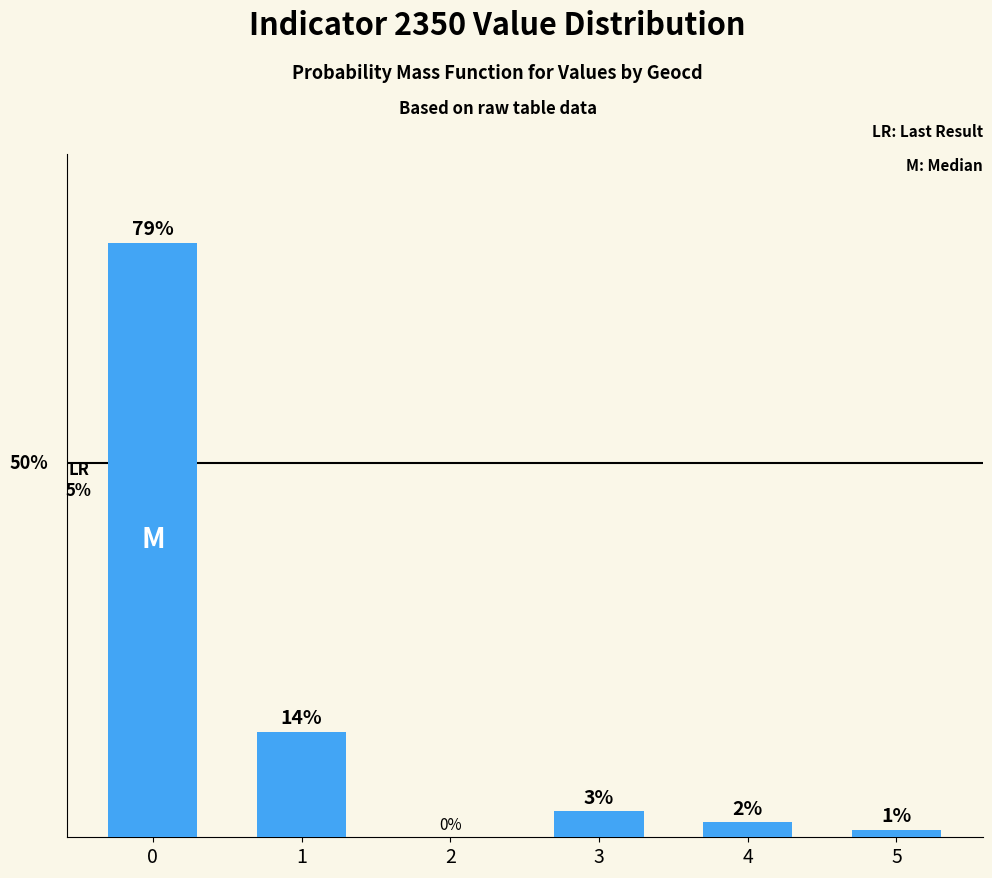

Which label corresponds to the smallest value in the chart?

2